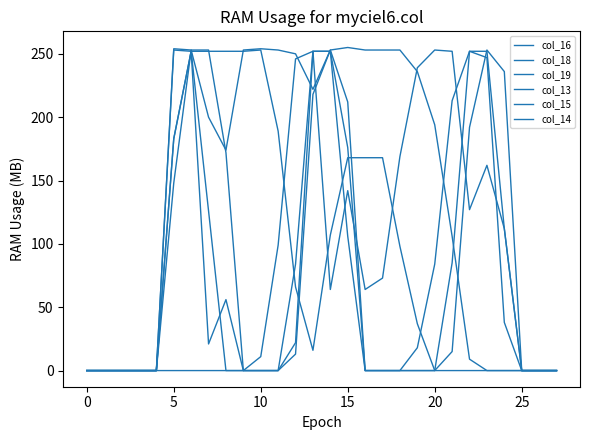

How many lines are shown in the chart?

6